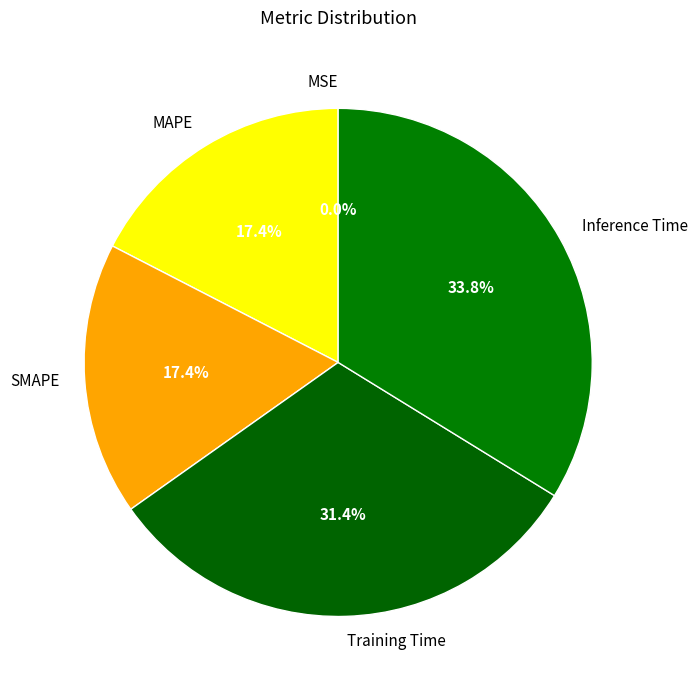

Which has a higher value, Inference Time or MAPE?

Inference Time